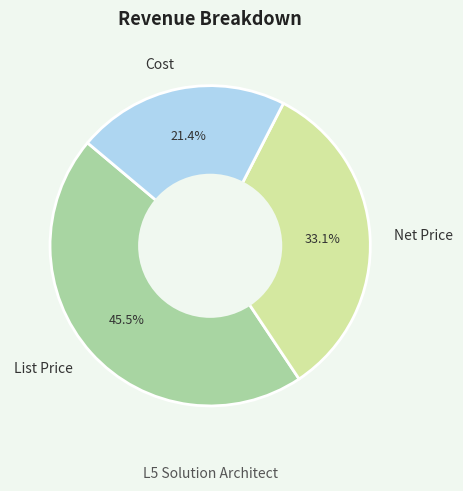

Which category has the biggest portion of the pie?

List Price